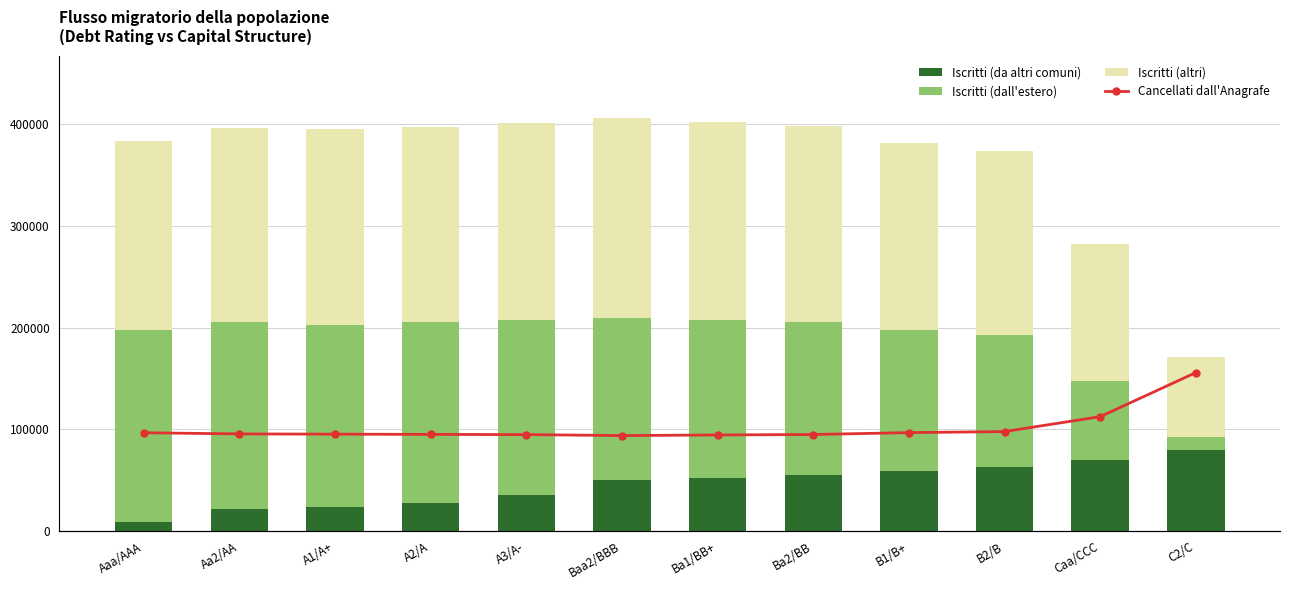

At which label does Iscritti (altri) reach its peak?

Baa2/BBB